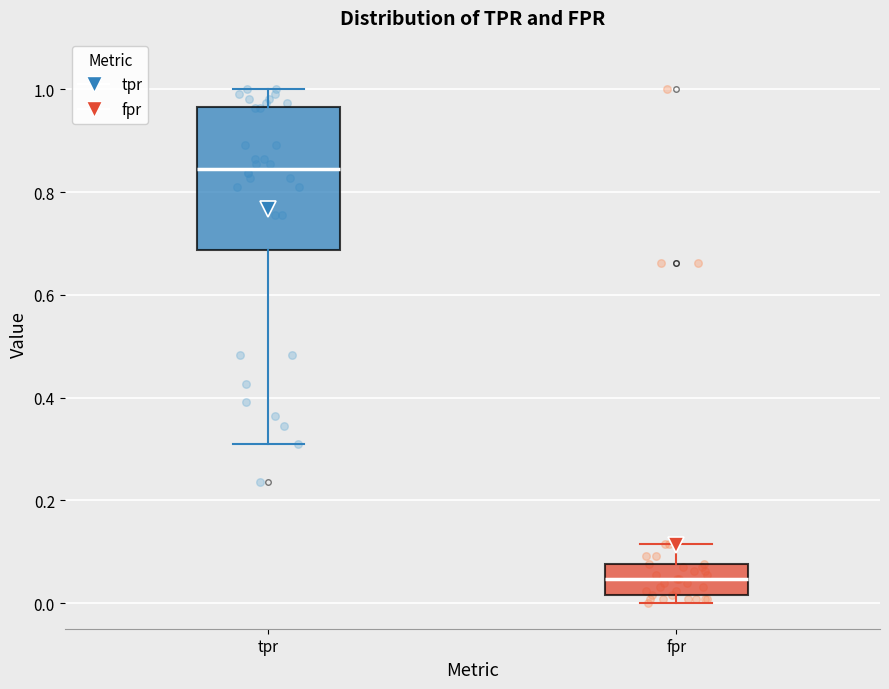

Where is the lower edge of the box for tpr on the y-axis? The values are not printed on the chart, so give them approximately, as read against the axis.

0.68